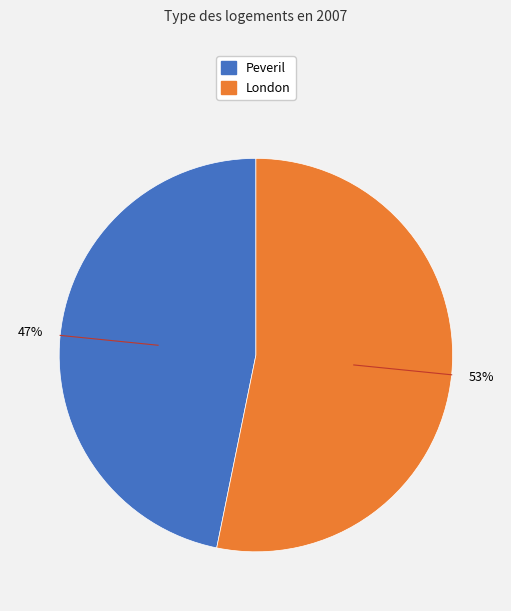

To the nearest percent, what is the combined percentage of London and Peveril?

100%